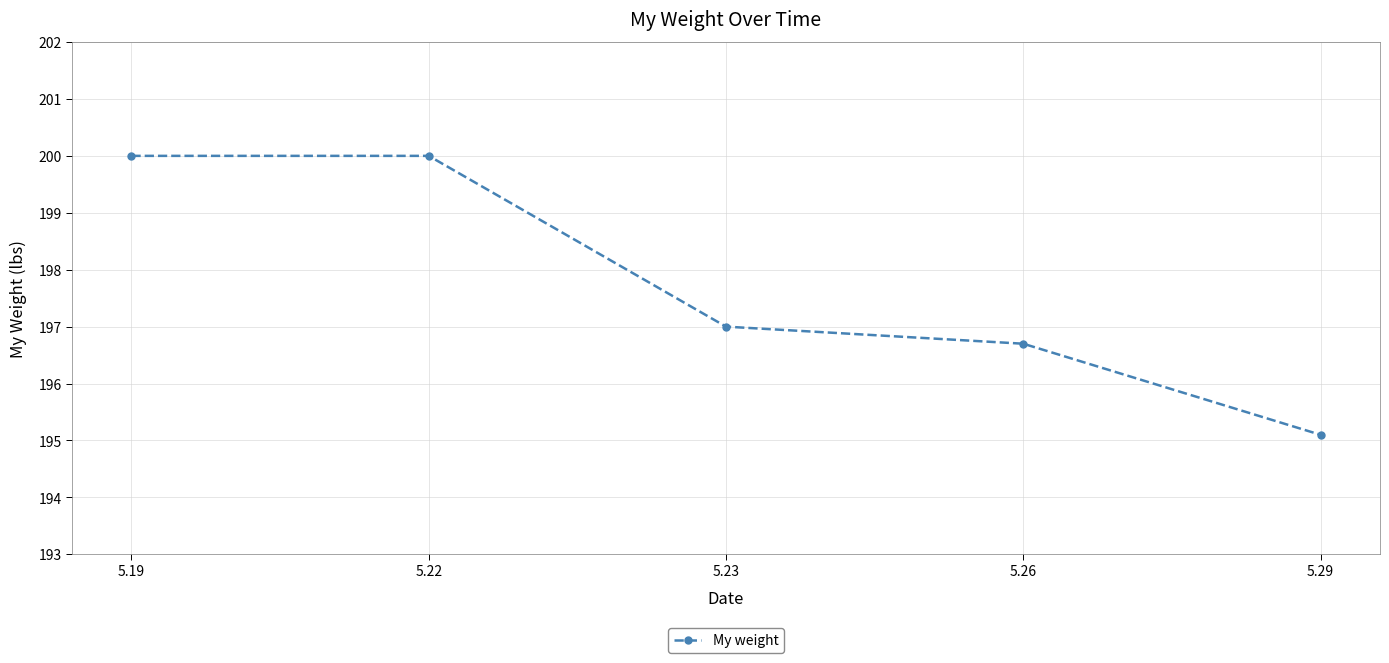

What is the smallest value displayed?

195.1